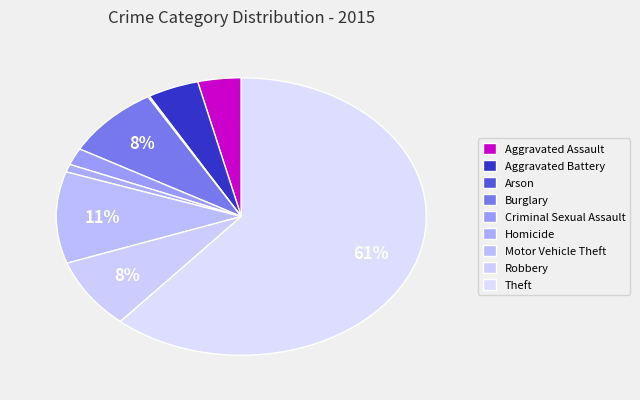

Does Theft account for over 50% of the chart?

Yes